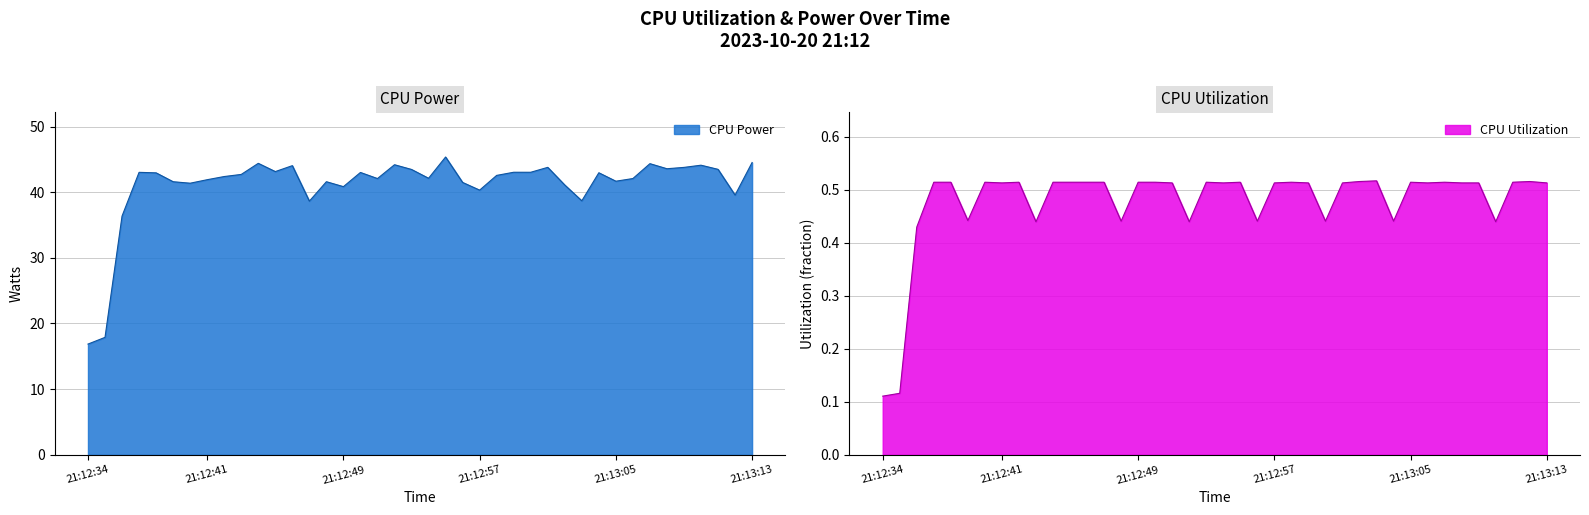

Rank the series by their average value, from lowest to highest.

CPU Utilization, CPU Power